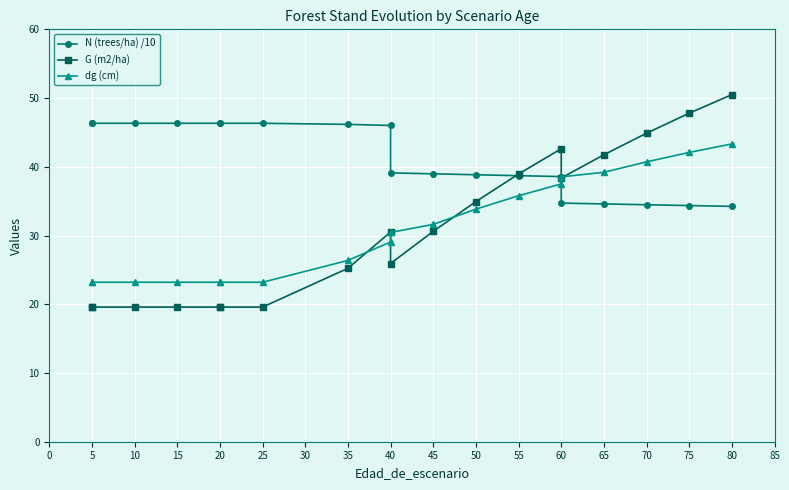

The value of N (trees/ha) /10 at 40 is 39.1. True or false?

True